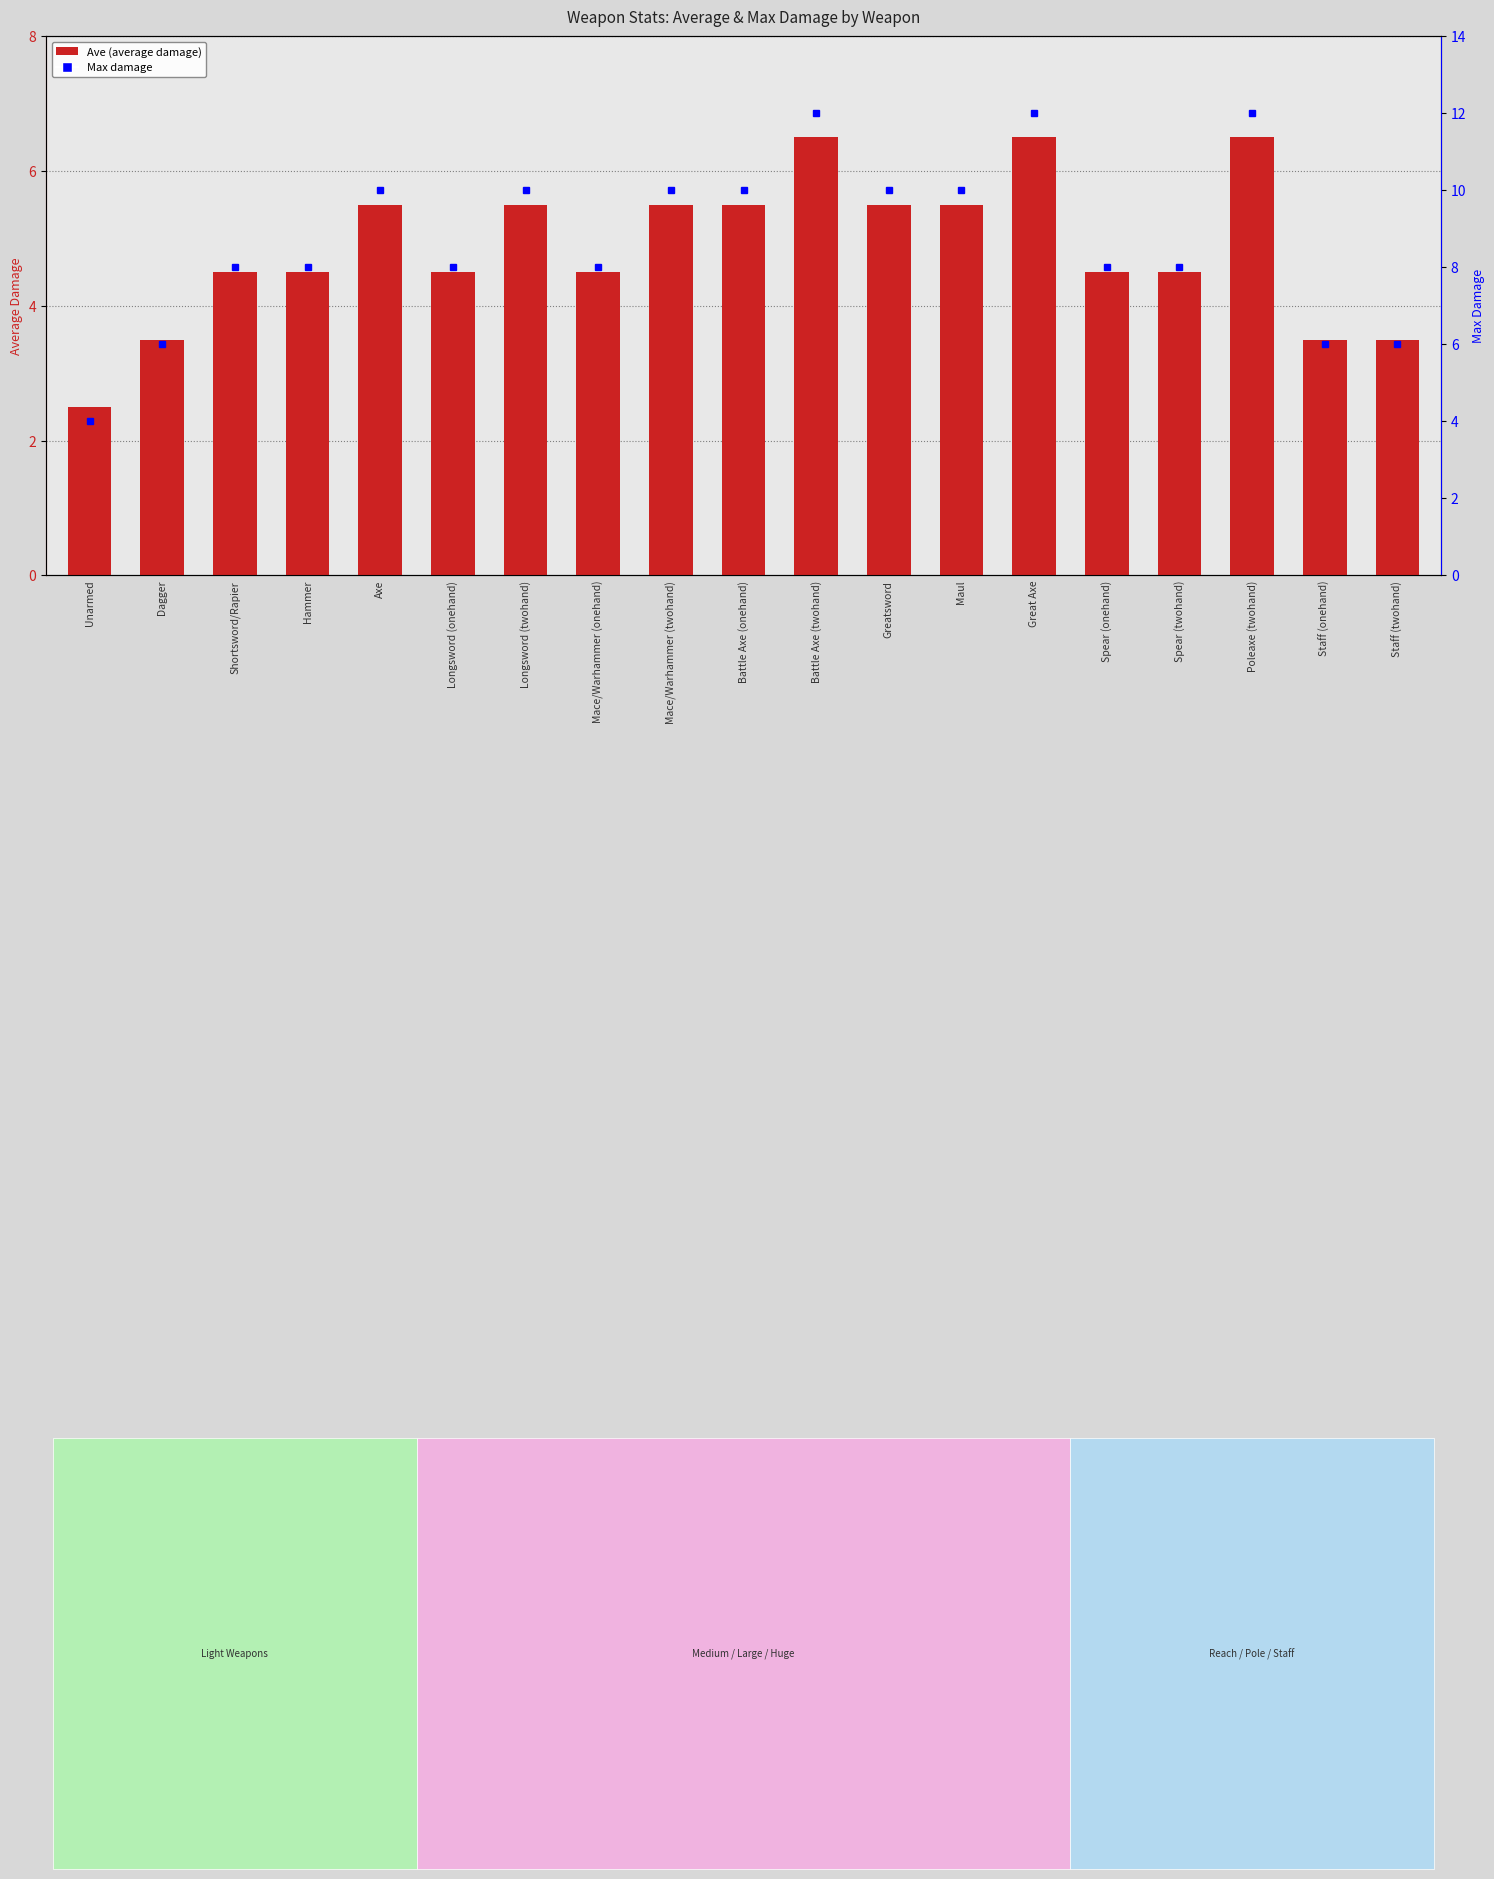

What is the sum of the values at Maul and Hammer?

10.0